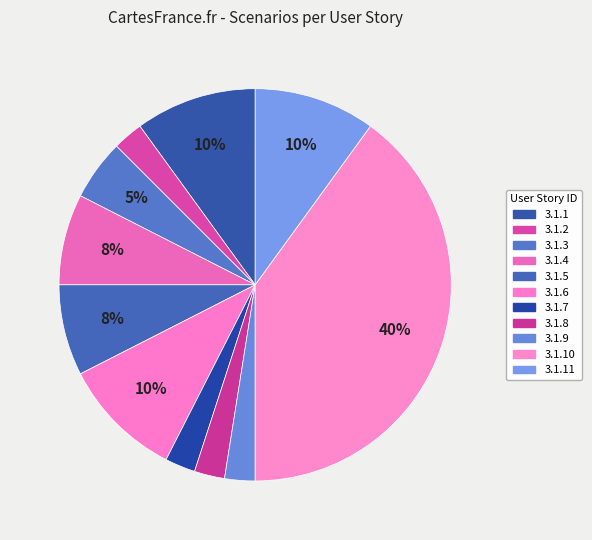

Does any single category account for the majority?

No